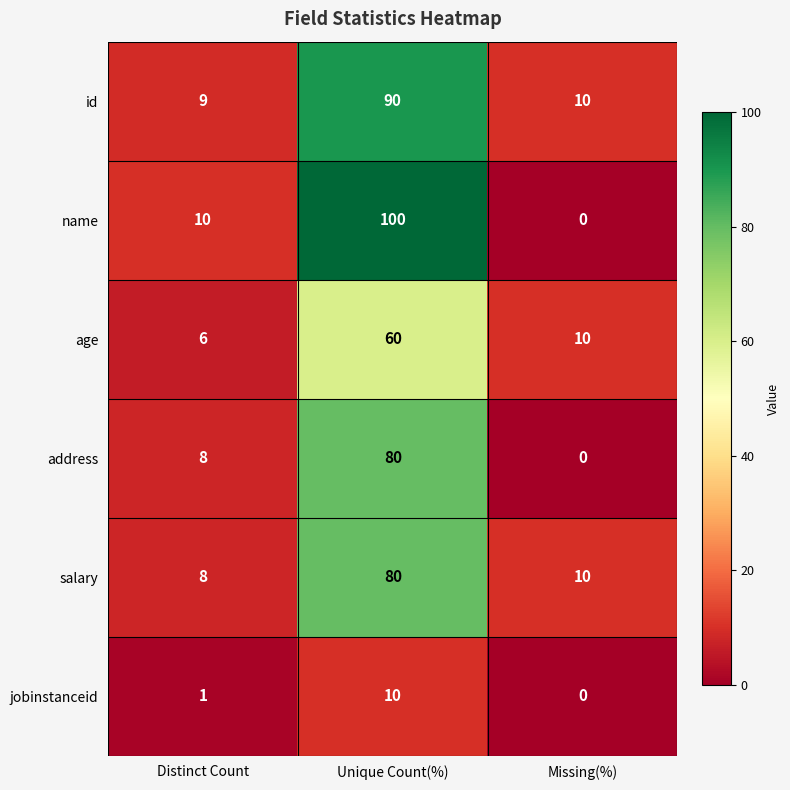

What is the spread (max minus min) of values at Missing(%)?

10